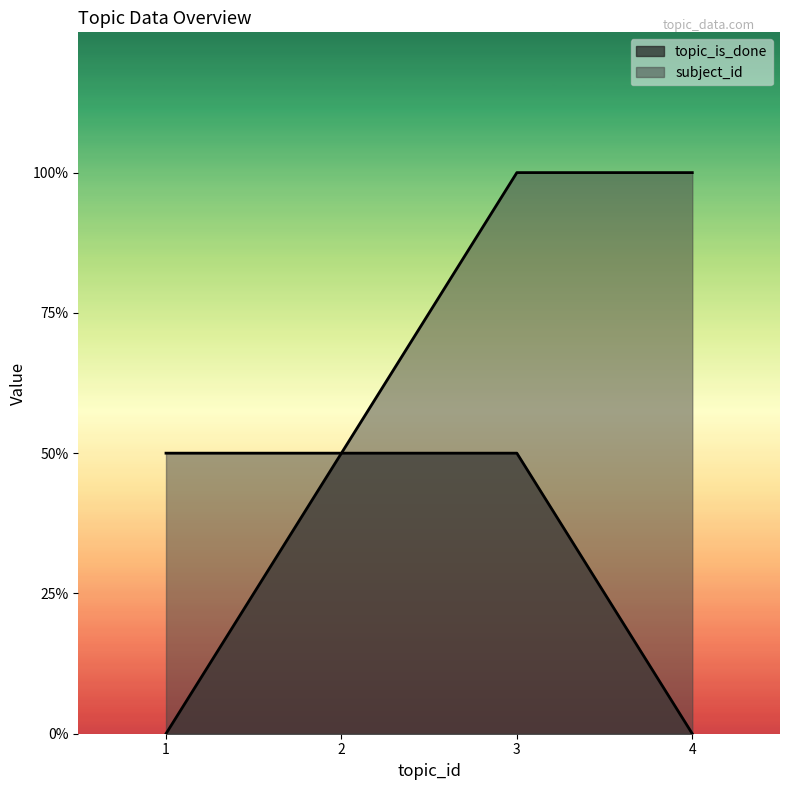

Which series has the largest range (max minus min)?

topic_is_done